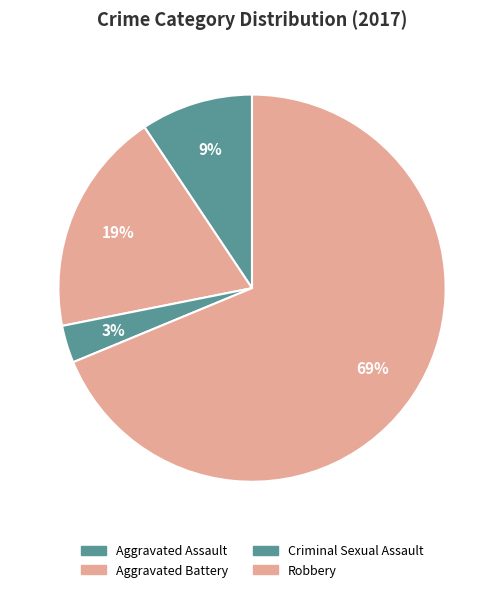

What percentage is the Aggravated Battery slice, to the nearest percent?

19%